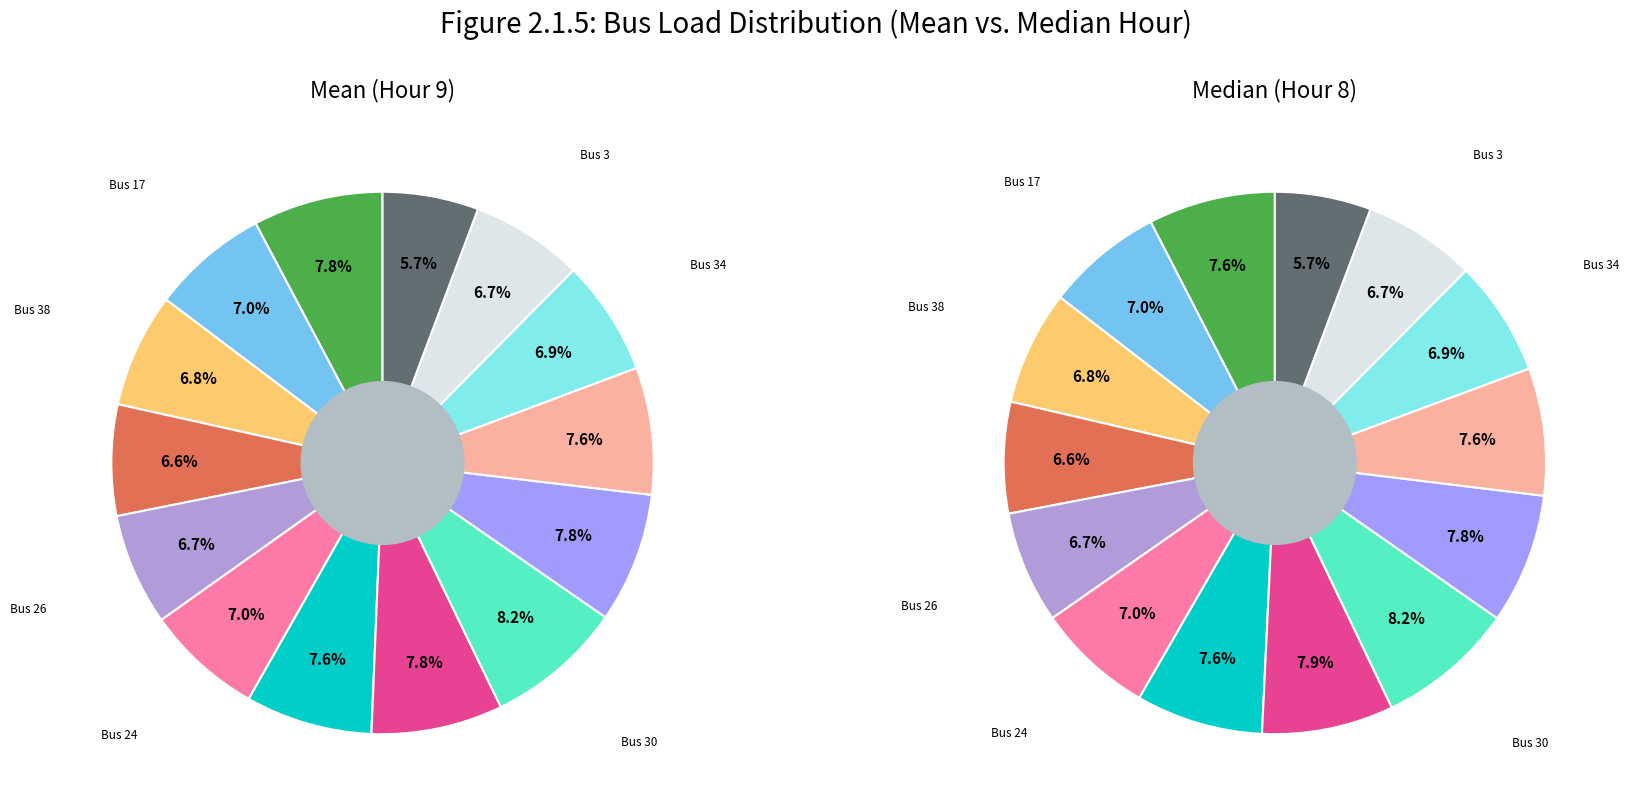

To the nearest percent, what percentage of the pie is Bus 30?

8%